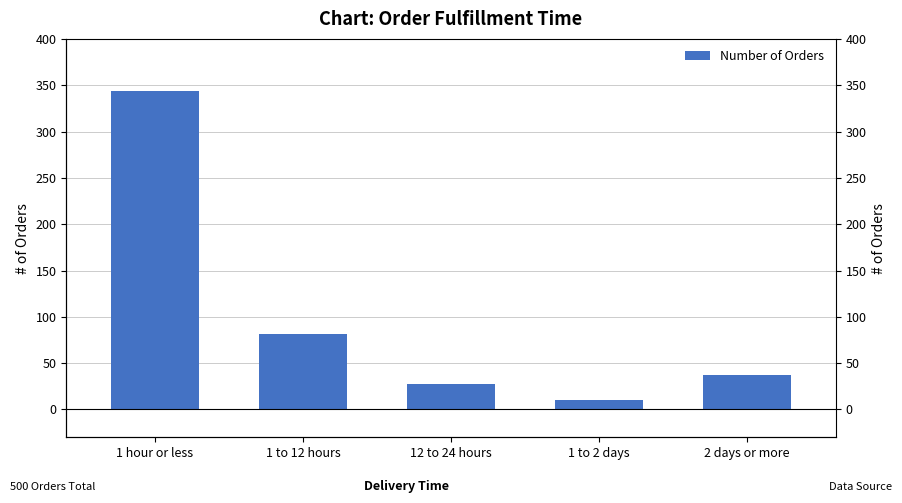

Which has a higher value, 12 to 24 hours or 1 hour or less?

1 hour or less